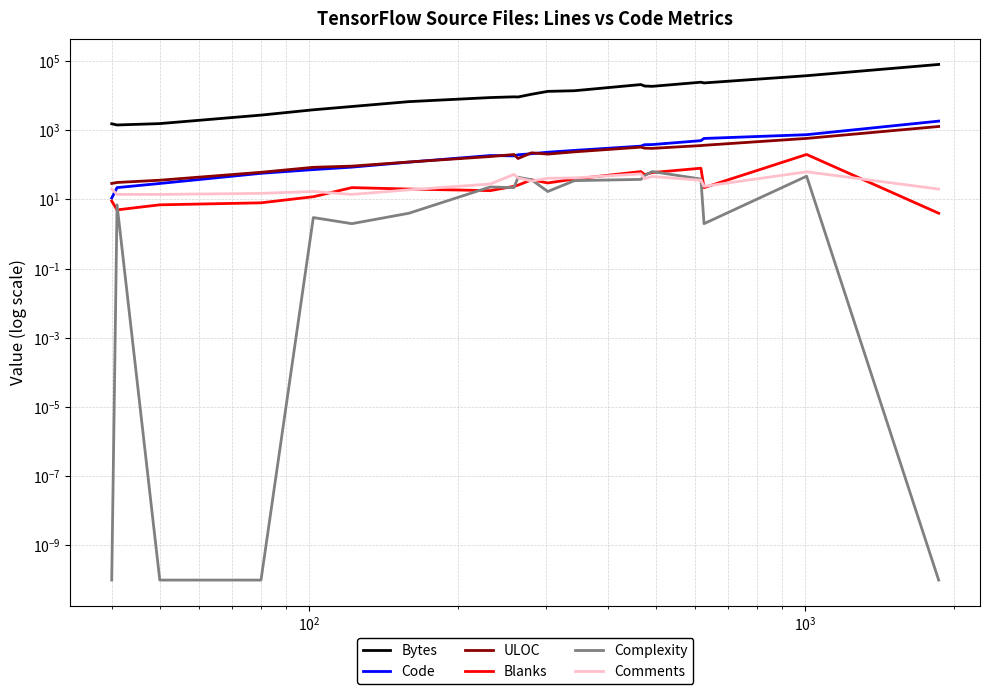

Reading left to right, transcribe all the data shown in this chart.

Bytes: 1537.0	1422.0	1559.0	2741.0	3905.0	4862.0	6723.0	8814.0	9252.0	9170.0	10983.0	13312.0	13895.0	20933.0	18969.0	18605.0	24487.0	23327.0	37740.0	79880.0
Code: 11.0	22.0	29.0	57.0	73.0	86.0	120.0	186.0	182.0	196.0	210.0	232.0	262.0	348.0	383.0	386.0	501.0	580.0	745.0	1837.0
ULOC: 29.0	31.0	36.0	61.0	85.0	92.0	121.0	174.0	199.0	153.0	223.0	205.0	238.0	325.0	304.0	300.0	361.0	368.0	582.0	1286.0
Blanks: 9.0	5.0	7.0	8.0	12.0	22.0	20.0	18.0	24.0	26.0	37.0	30.0	39.0	64.0	52.0	60.0	80.0	22.0	200.0	4.0
Complexity: 0.0	7.0	0.0	0.0	3.0	2.0	4.0	23.0	22.0	44.0	37.0	17.0	35.0	38.0	49.0	64.0	39.0	2.0	47.0	0.0
Comments: 20.0	14.0	14.0	15.0	17.0	14.0	19.0	28.0	53.0	42.0	34.0	41.0	42.0	55.0	40.0	46.0	36.0	24.0	63.0	20.0